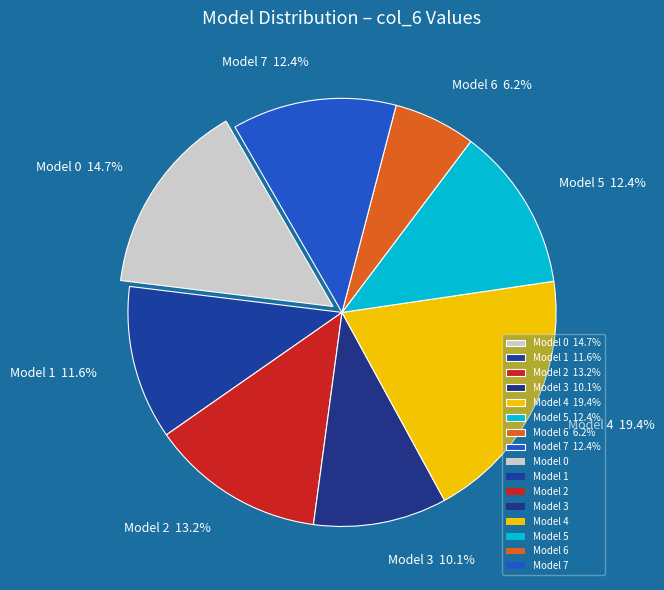

Does any single category account for the majority?

No